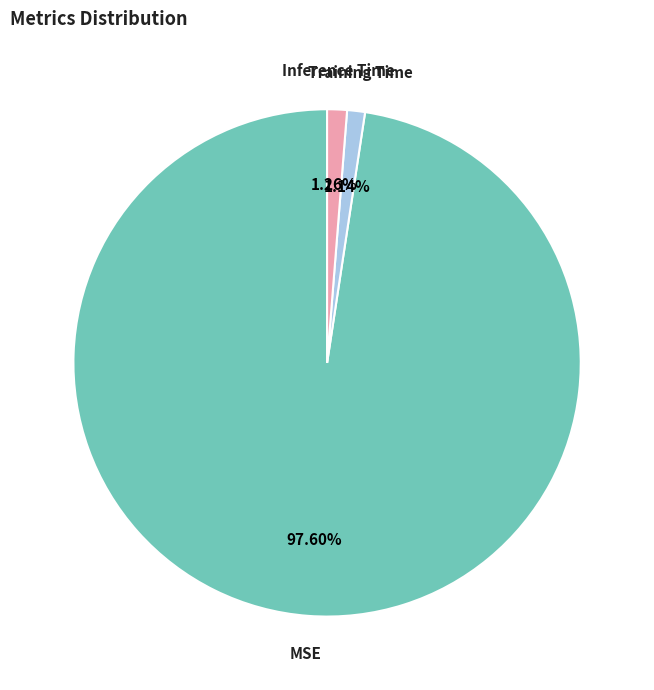

True or false: MSE accounts for 98% of the total.

True